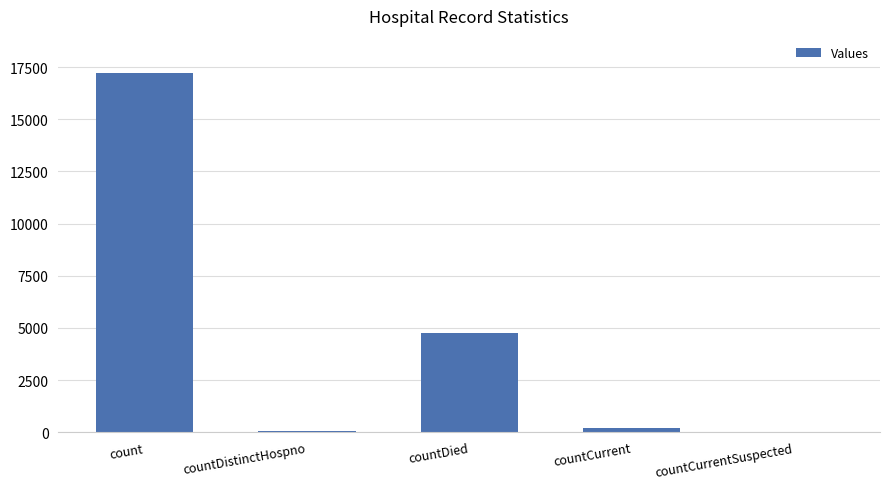

At which category does the chart reach its peak across all series?

count